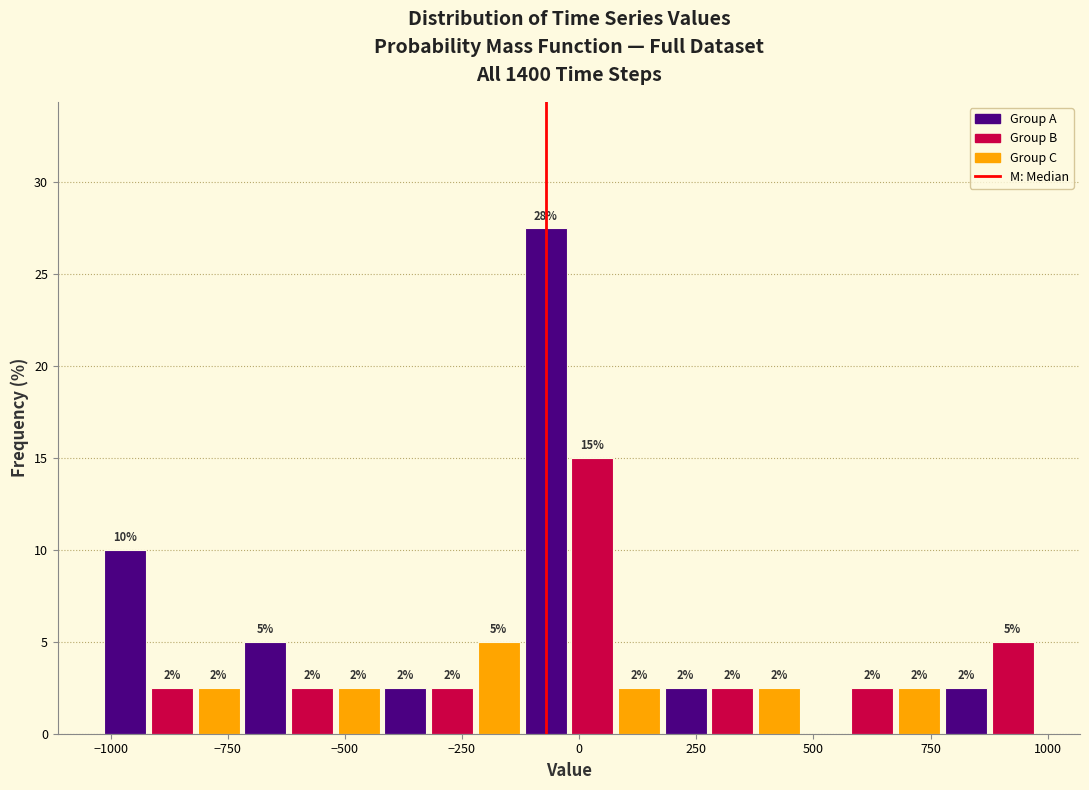

Read against the x-axis, roughly where is the centre of the tallest bar?

-50